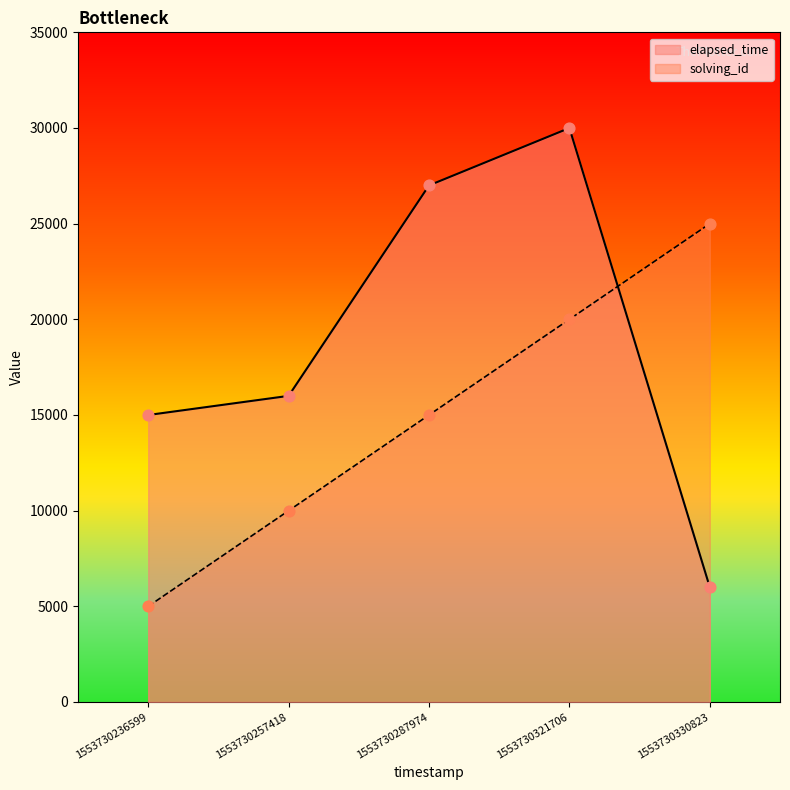

What is the total value across all series at 1553730257418?

26000